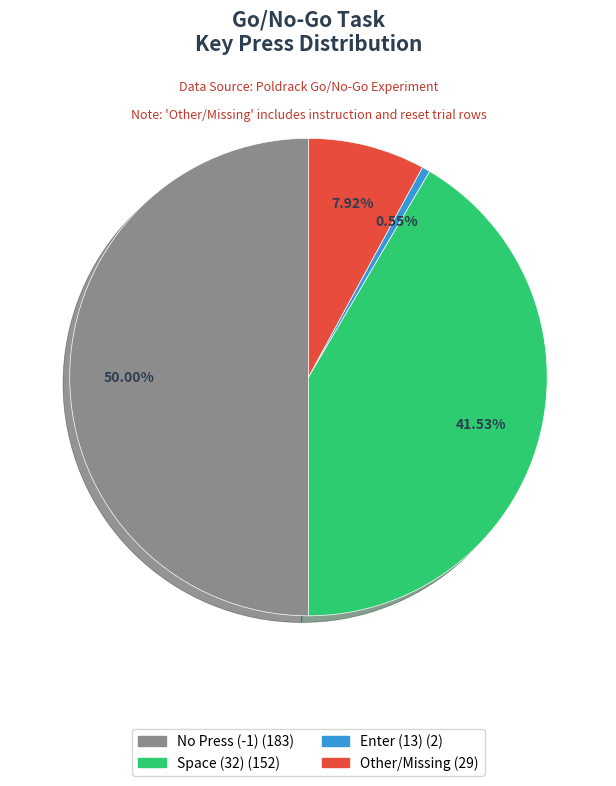

How many segments does this pie chart have?

4